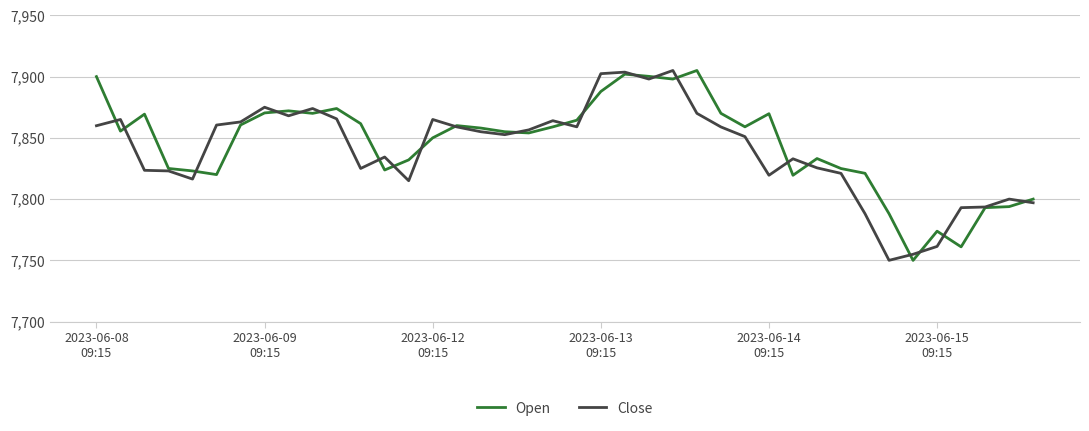

What is the maximum value for Open?

7905.0